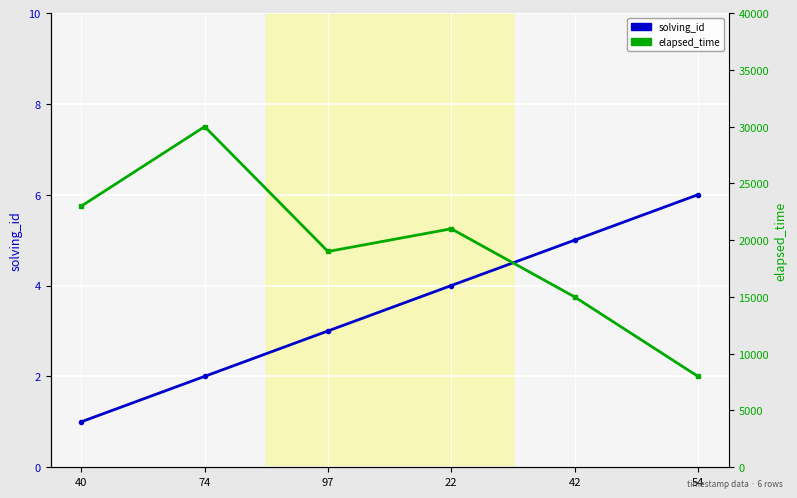

Reading right to left, list all the values displayed in this chart.

solving_id: 6	5	4	3	2	1
elapsed_time: 8000	15000	21000	19000	30000	23000